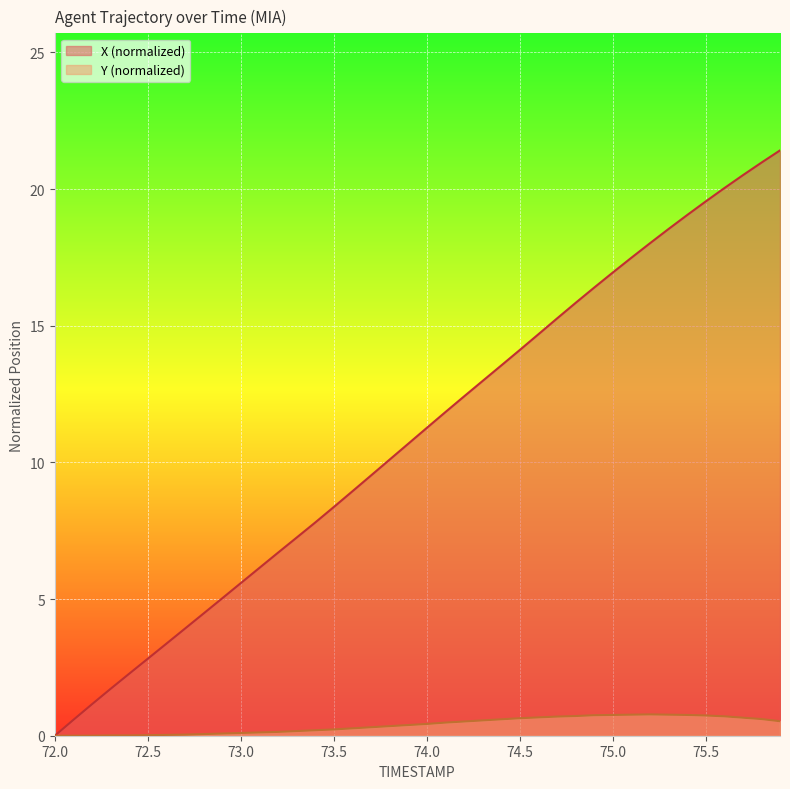

The Y series shows 0.0 at 72.3. True or false?

True